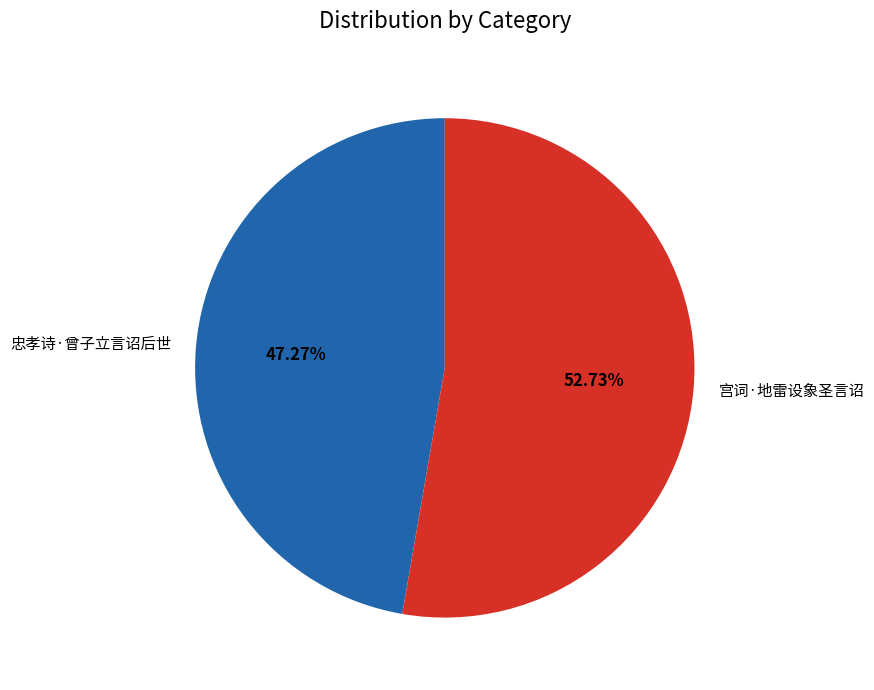

Which has a higher value, 忠孝诗·曾子立言诏后世 or 宫词·地雷设象圣言诏?

宫词·地雷设象圣言诏